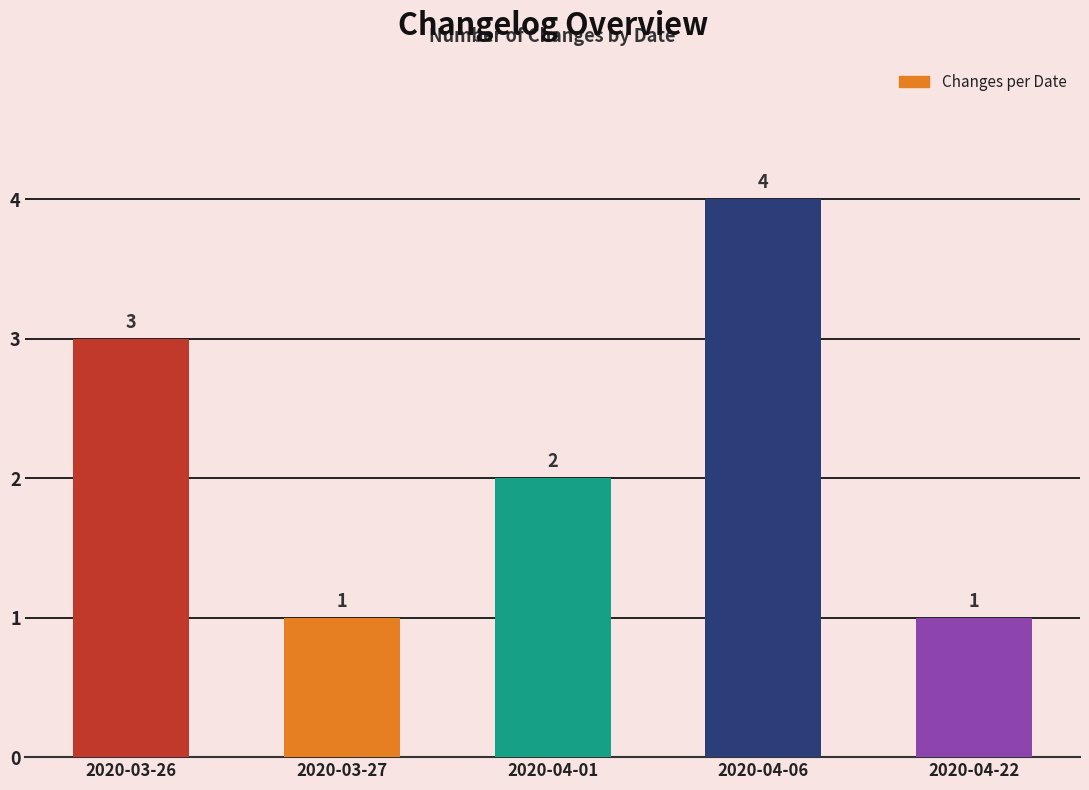

What is the label of the 1st bar from the right?

2020-04-22